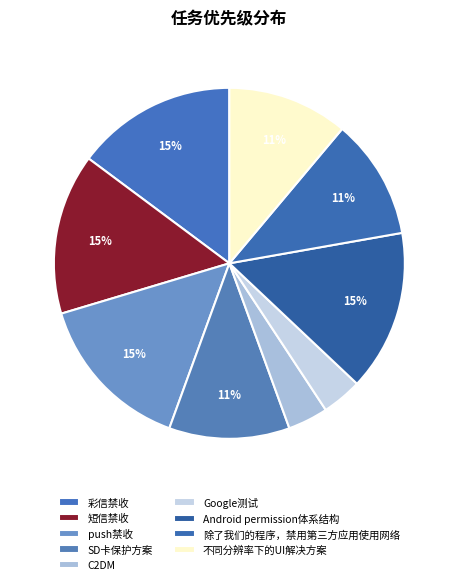

The 短信禁收 slice represents 15% of the pie. True or false?

True